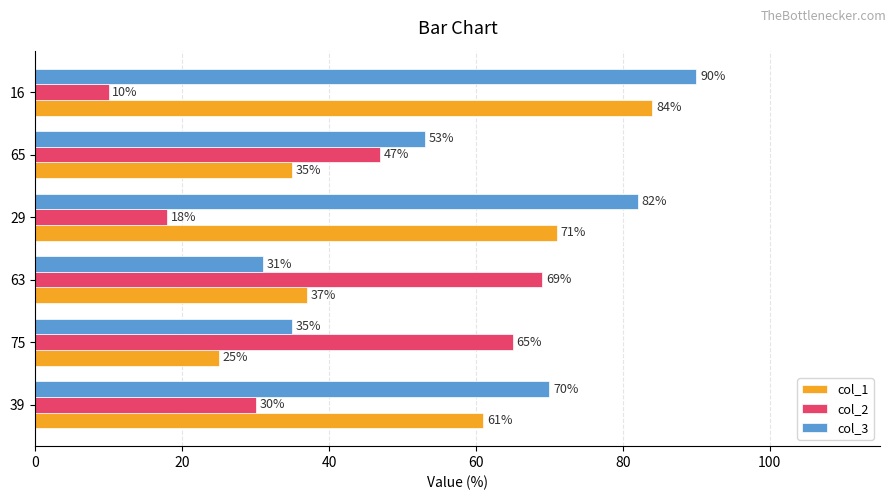

Where is col_1 nearest to the value 54?

39